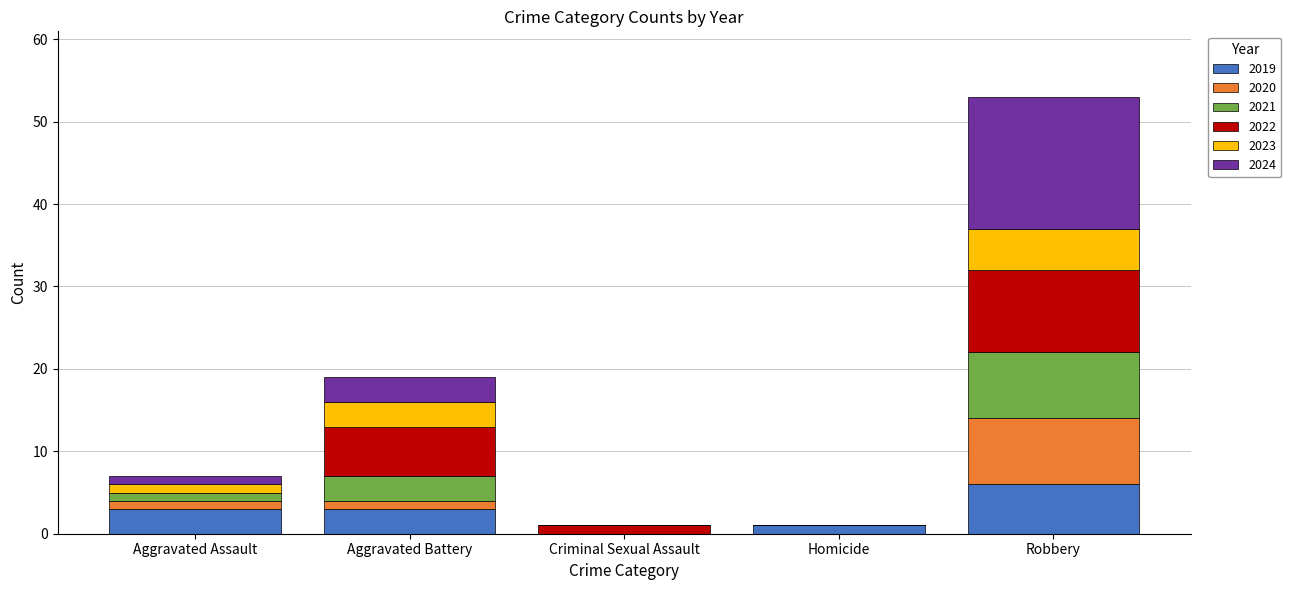

Which category has the highest value in the 2019 series?

Robbery